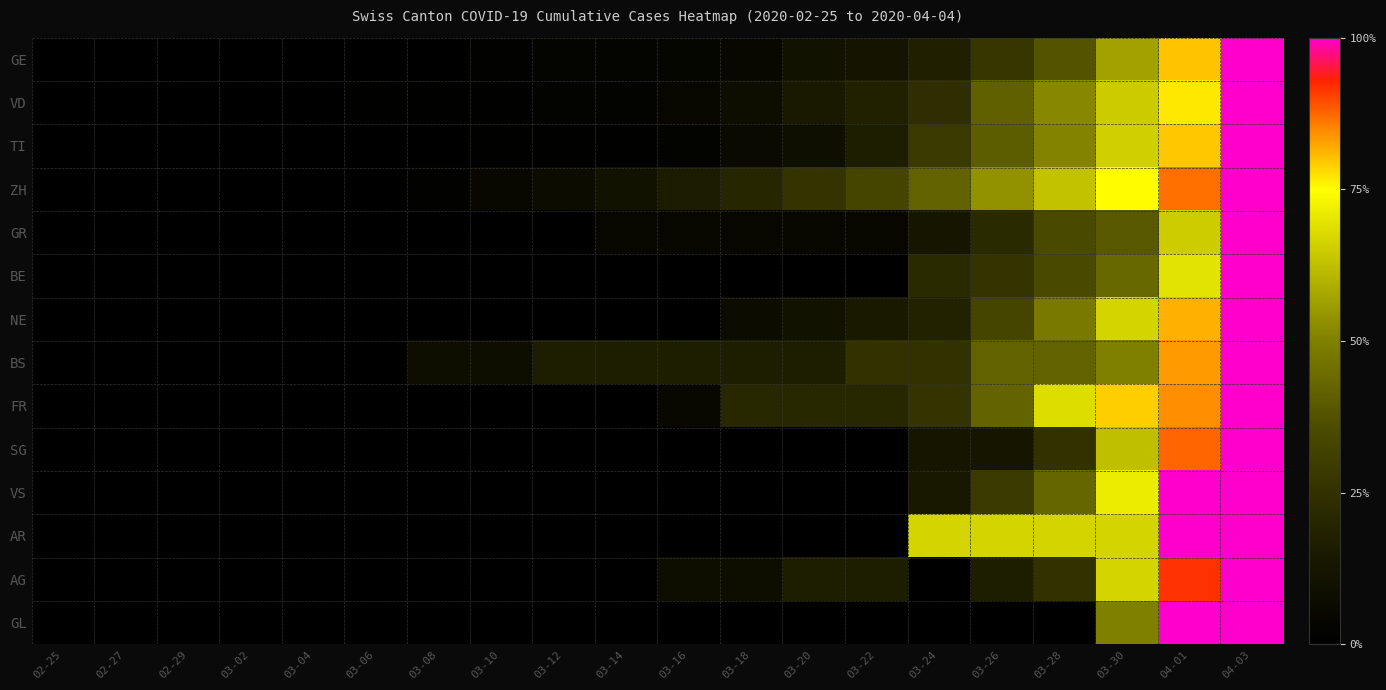

Which series changed the most between 02-27 and 03-24?

AR